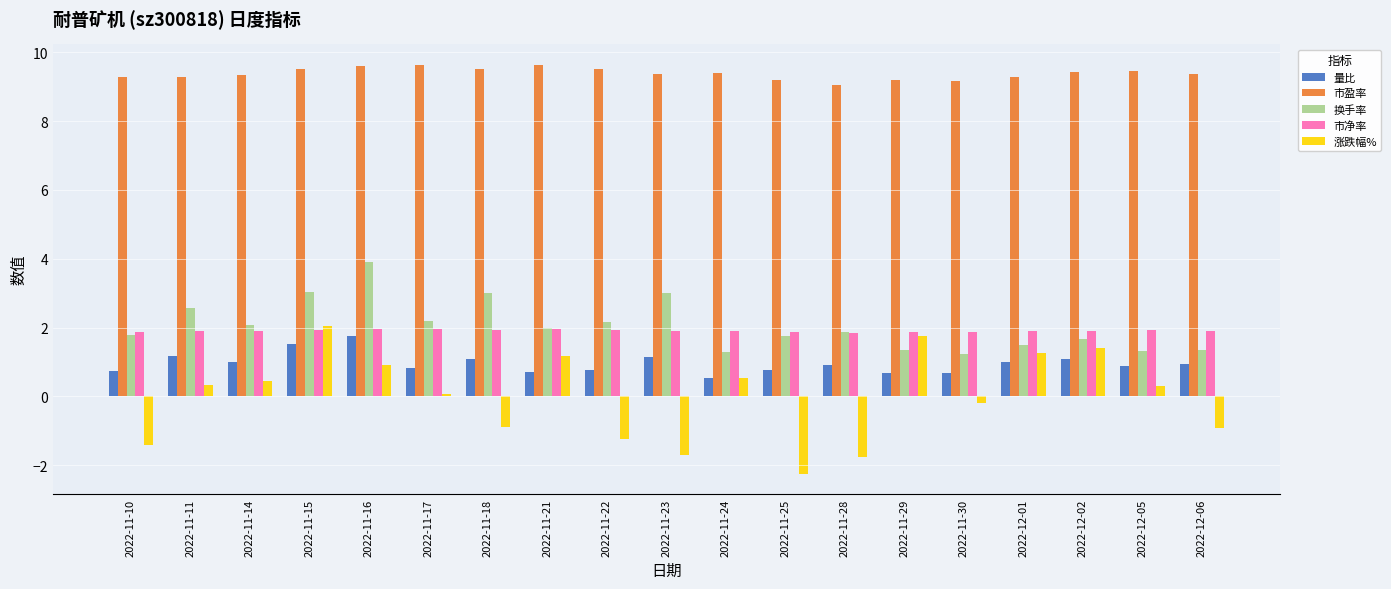

What is the sum of all 量比 values?

18.1